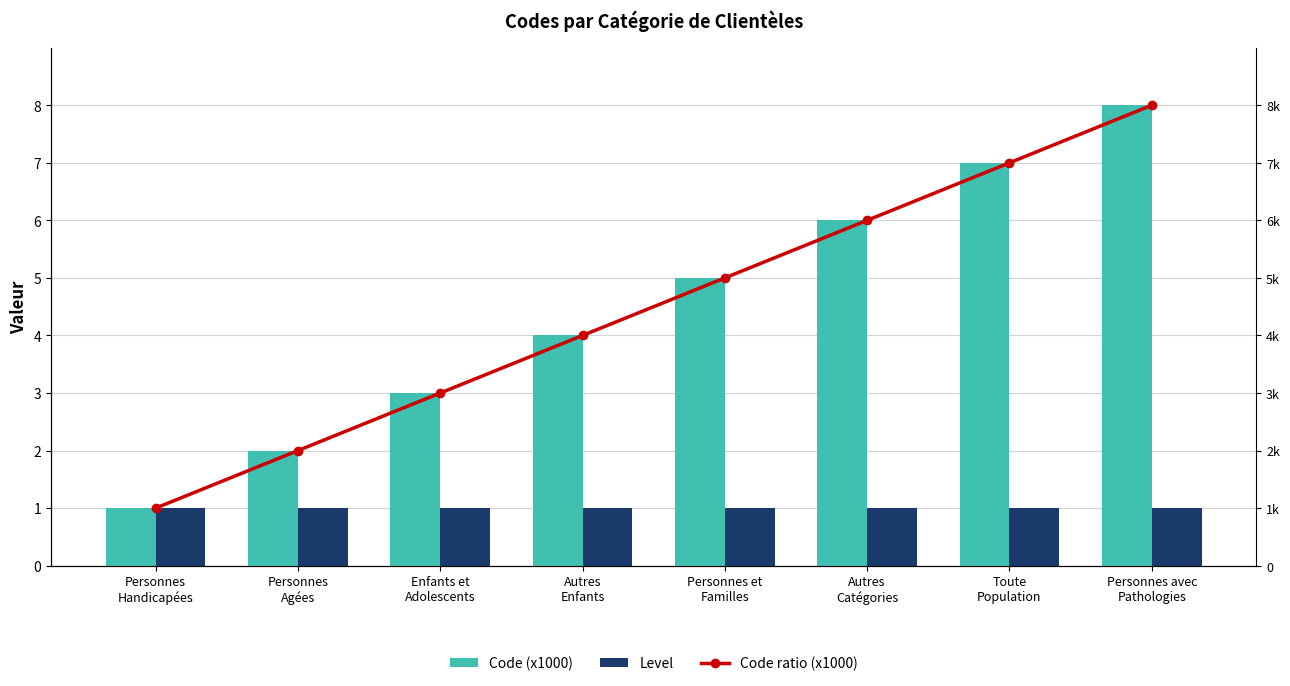

Reading left to right, list all the values displayed in this chart.

Code (x1000): Personnes
Handicapées=1	Personnes
Agées=2	Enfants et
Adolescents=3	Autres
Enfants=4	Personnes et
Familles=5	Autres
Catégories=6	Toute
Population=7	Personnes avec
Pathologies=8
Level: Personnes
Handicapées=1	Personnes
Agées=1	Enfants et
Adolescents=1	Autres
Enfants=1	Personnes et
Familles=1	Autres
Catégories=1	Toute
Population=1	Personnes avec
Pathologies=1
Code ratio (x1000): Personnes
Handicapées=1	Personnes
Agées=2	Enfants et
Adolescents=3	Autres
Enfants=4	Personnes et
Familles=5	Autres
Catégories=6	Toute
Population=7	Personnes avec
Pathologies=8